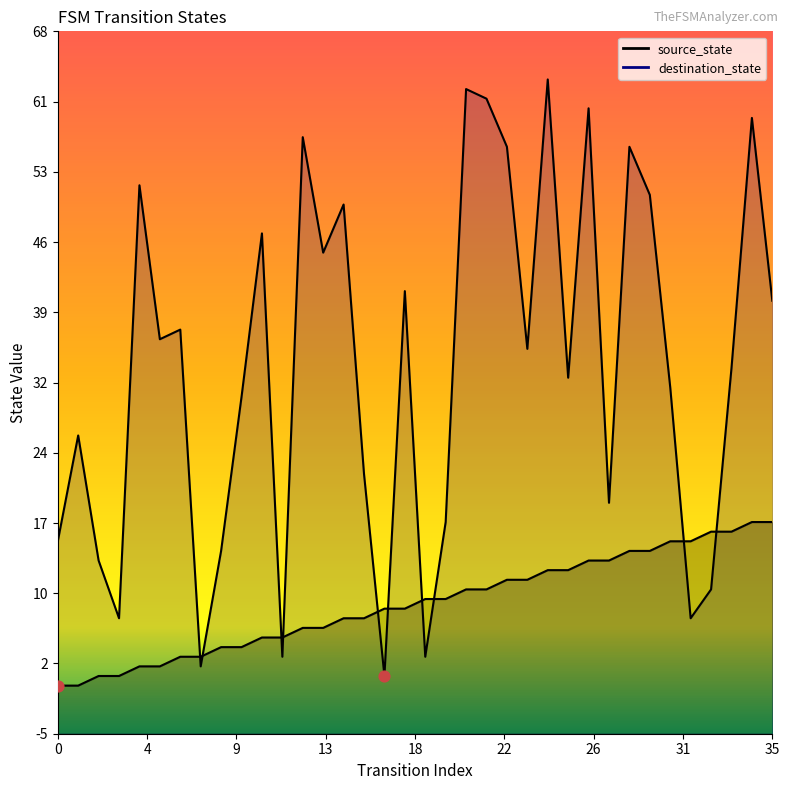

Which series has the largest total across all categories?

destination_state